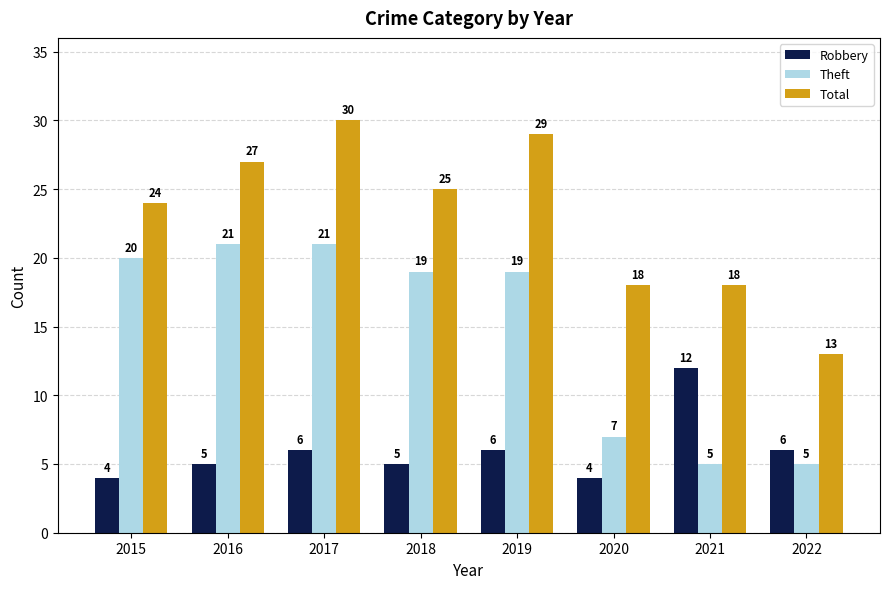

Reading right to left, extract all data points from this chart.

Robbery: 6	12	4	6	5	6	5	4
Theft: 5	5	7	19	19	21	21	20
Total: 13	18	18	29	25	30	27	24